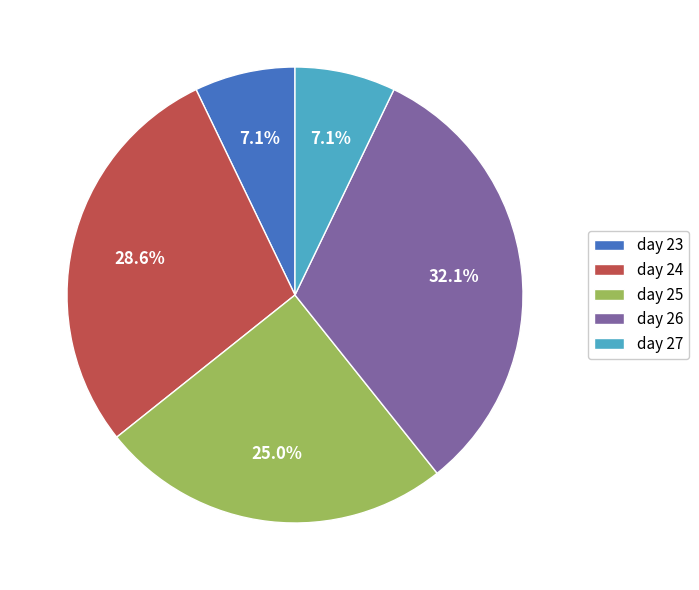

Do day 24 and day 26 together represent more than half of the pie?

Yes